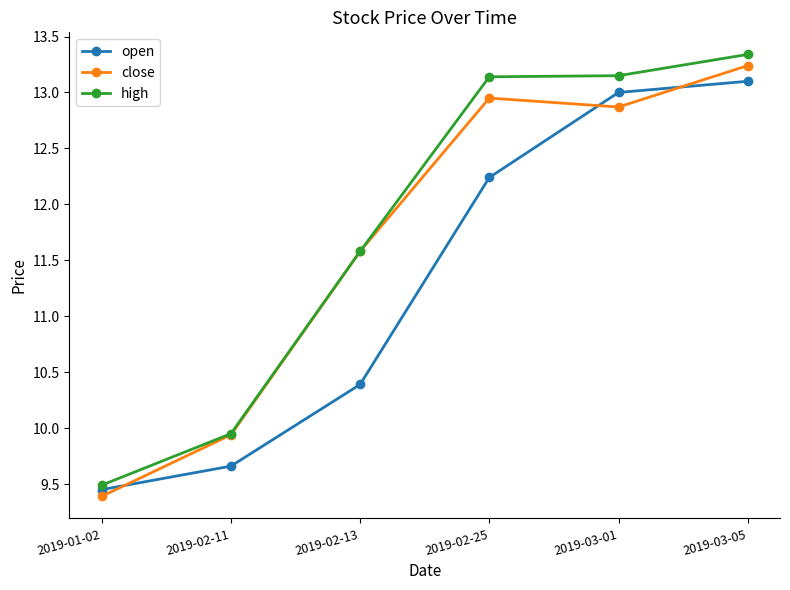

Which category has the lowest value in the open series?

2019-01-02